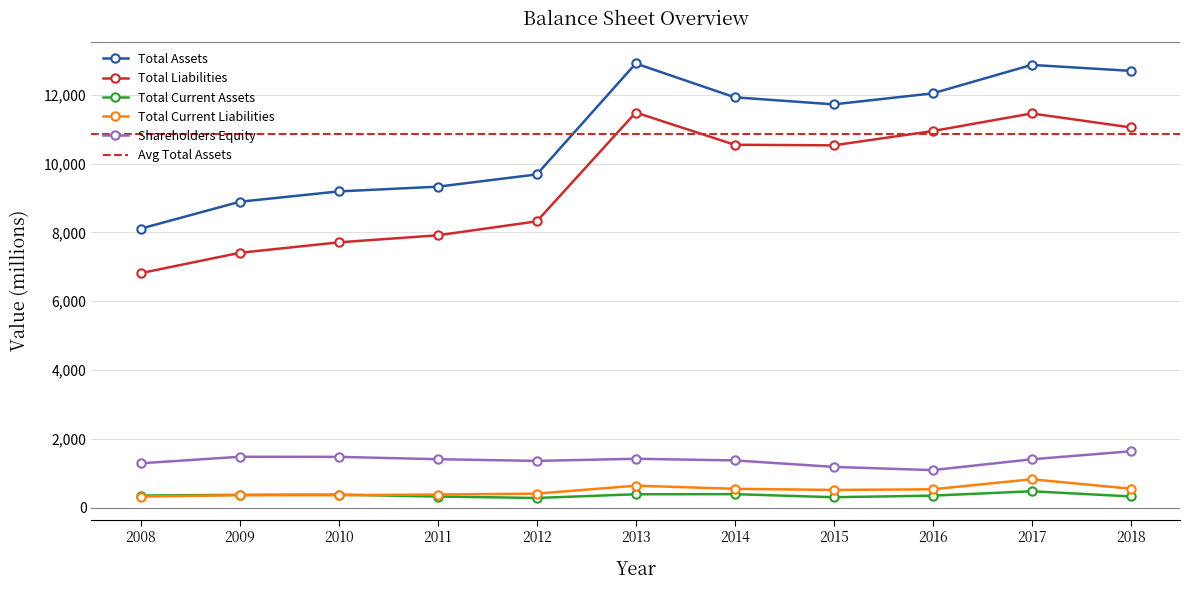

Which series has the largest total across all categories?

Total Assets